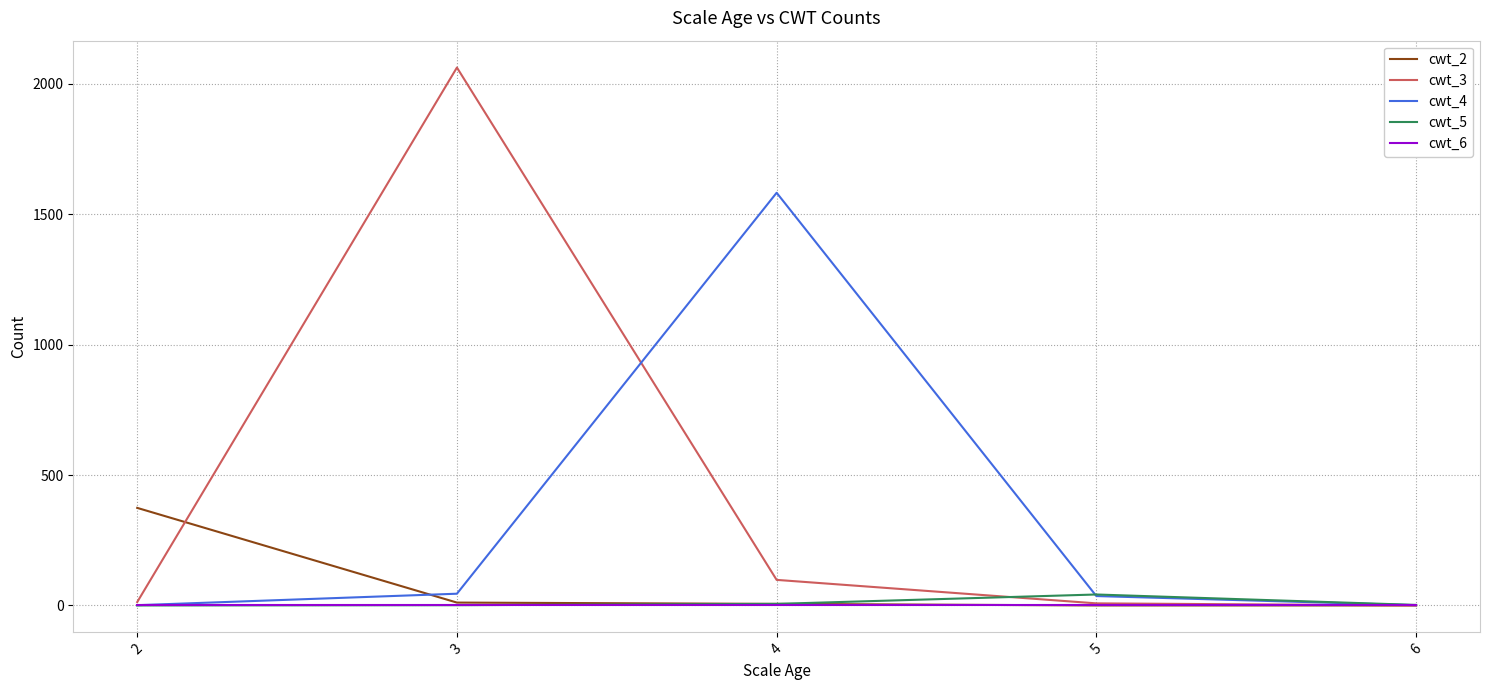

What is the average value of the cwt_3 series?

436